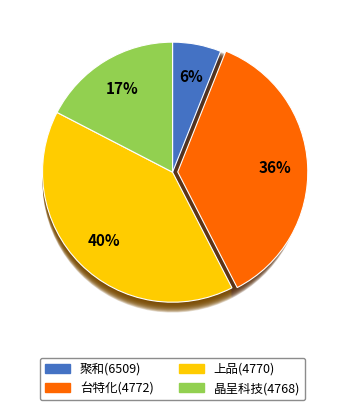

Is 聚和(6509) the majority of the pie?

No